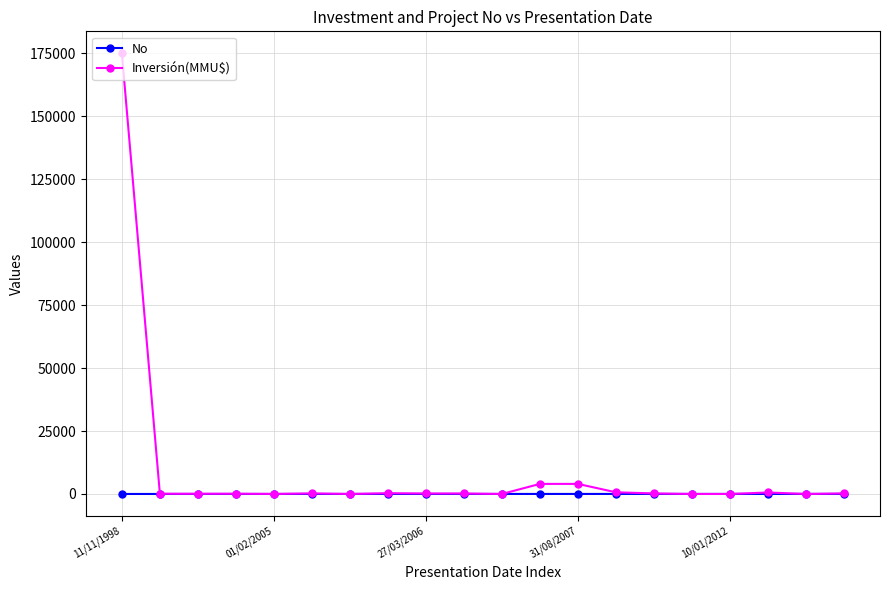

What is the maximum value shown in the chart?

175000